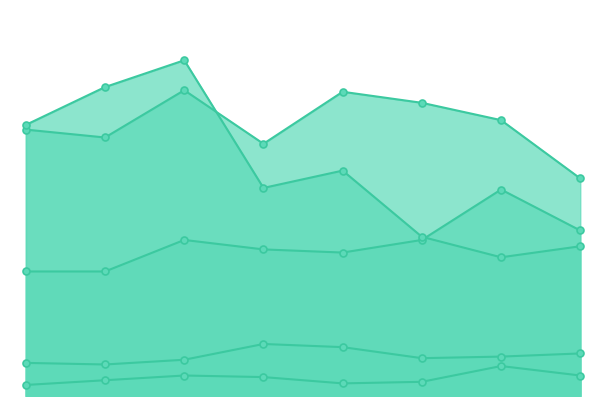

Is the value of Robbery at 2020 greater than the value of Criminal Sexual Assault at 2020?

Yes